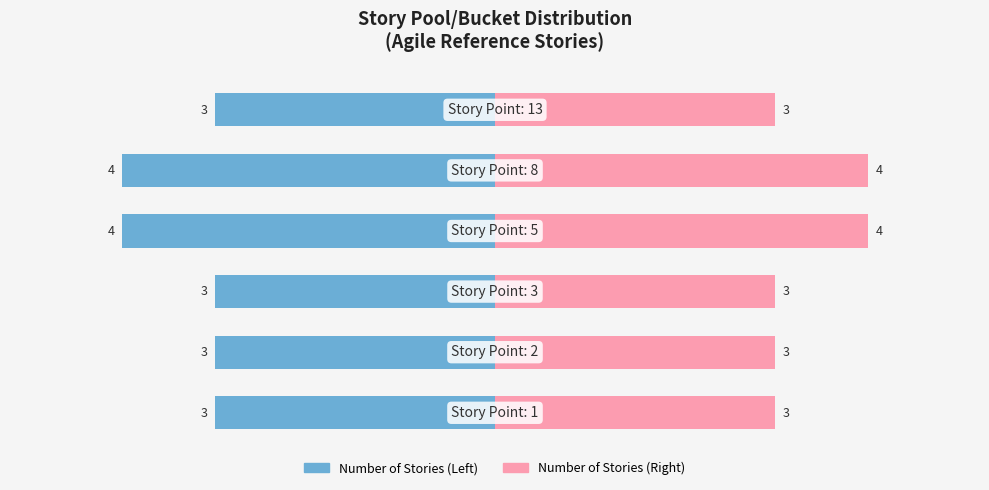

What are all the series names shown in the legend?

Number of Stories (Left), Number of Stories (Right)